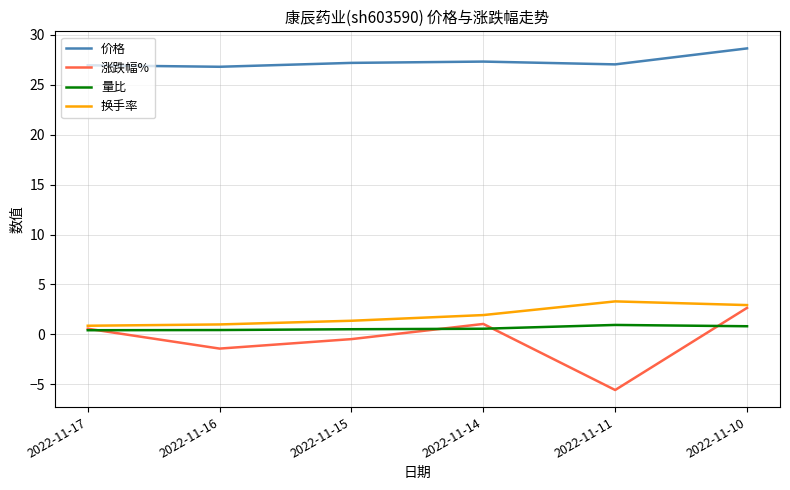

True or false: 换手率 and 量比 intersect in this chart.

False